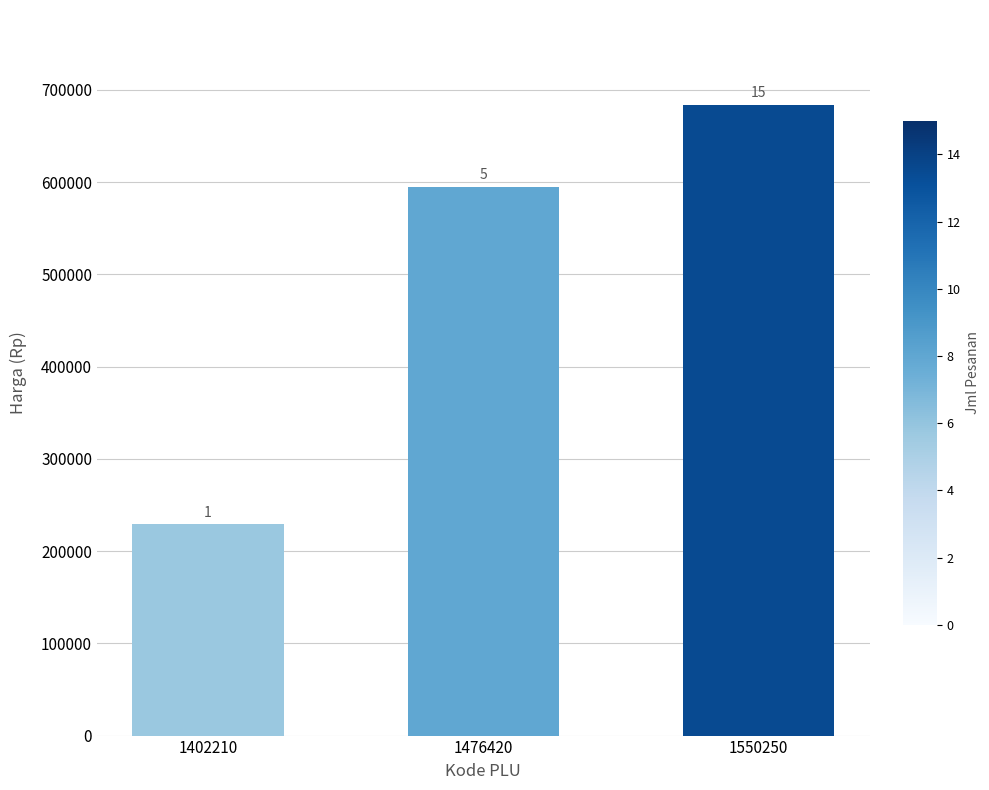

What is the difference between the maximum and minimum values?

455000